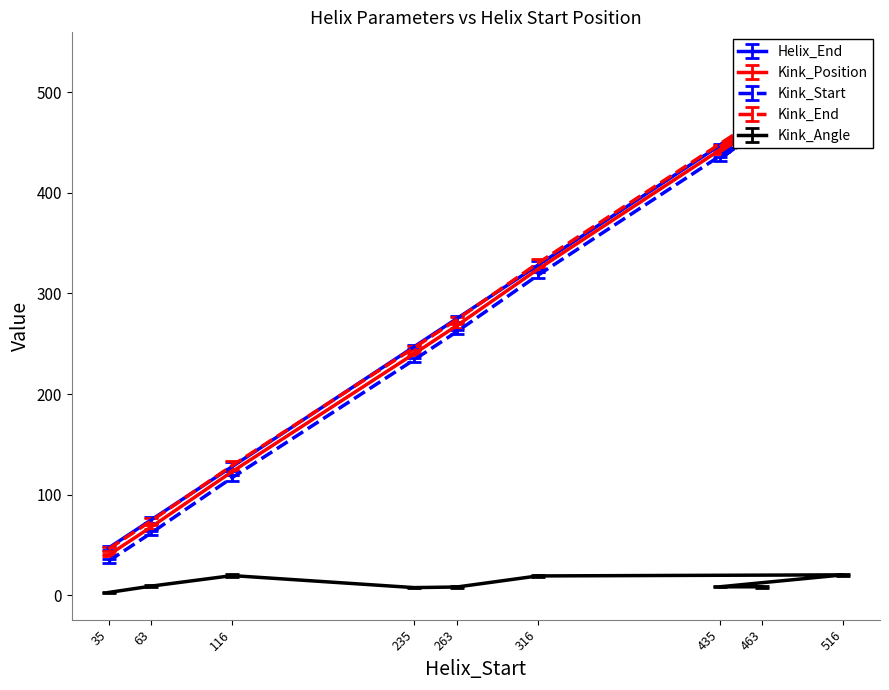

What is the sum of all Kink_Start values?

2440.0